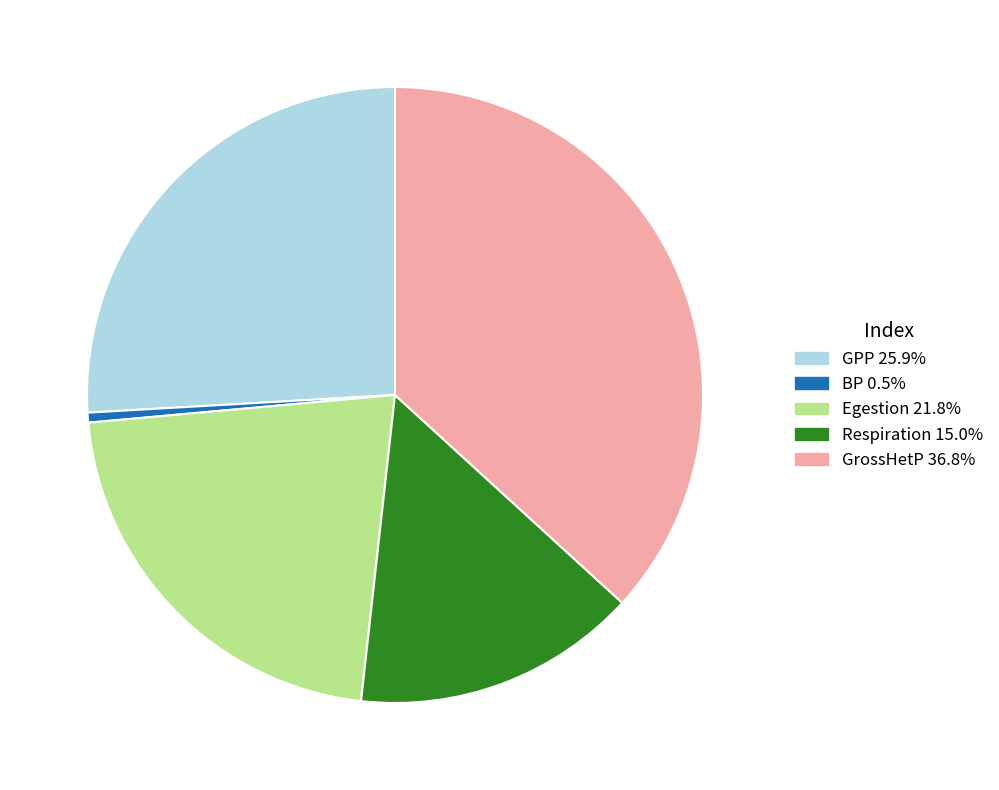

Is there any slice that represents more than half of the pie?

No